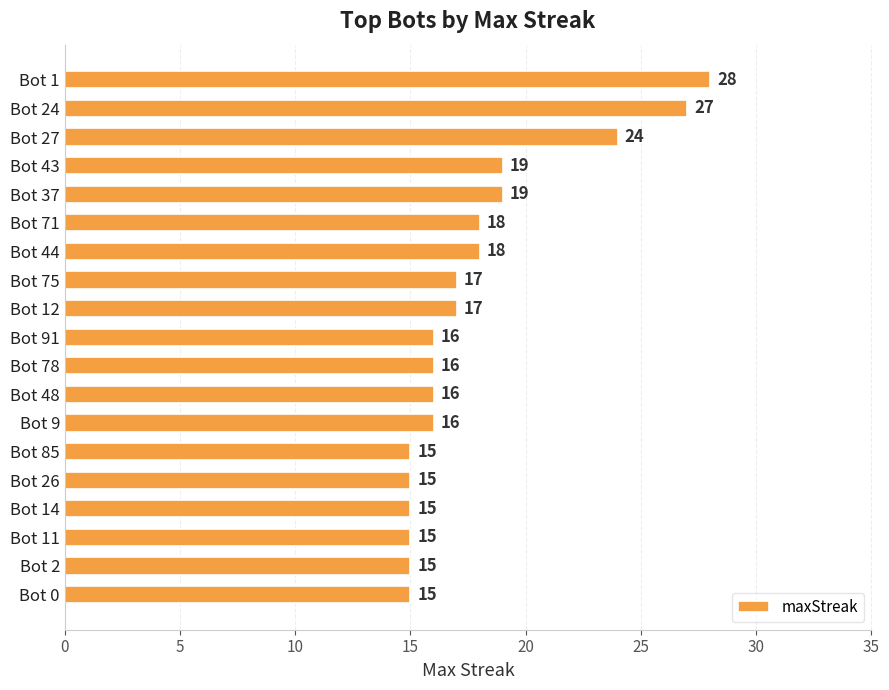

What is the value of the 1st bar from the top?

28